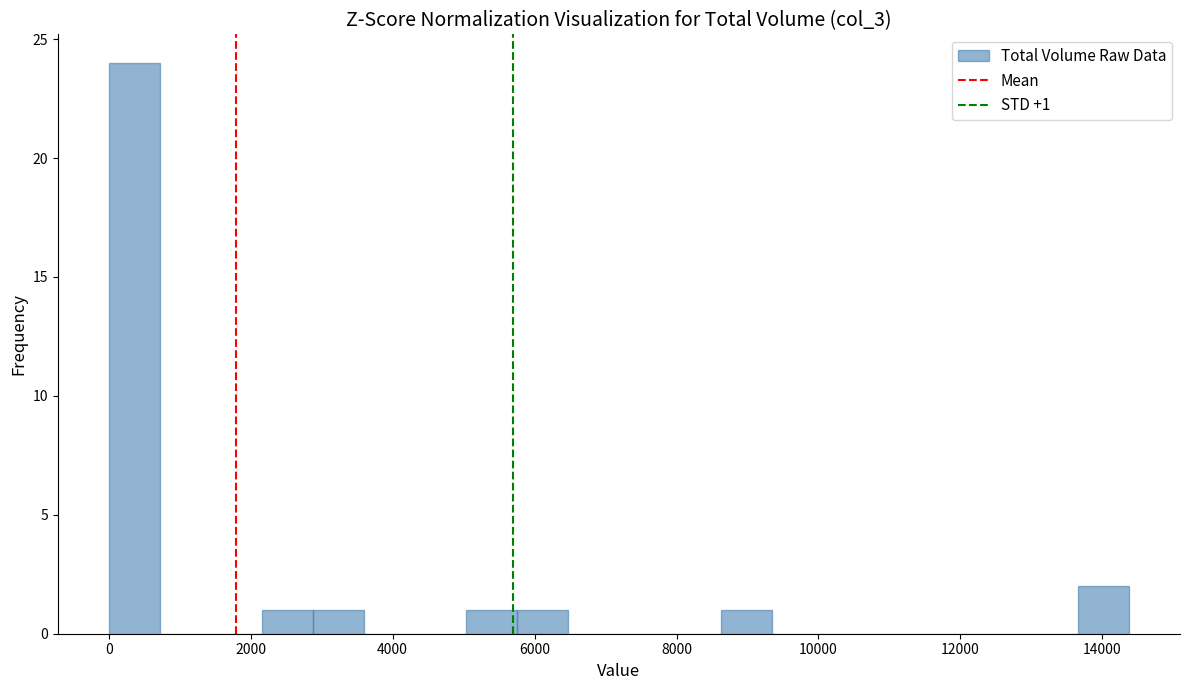

Around what value on the x-axis is the tallest bar? Give the approximate position of its centre, as read against the axis.

400